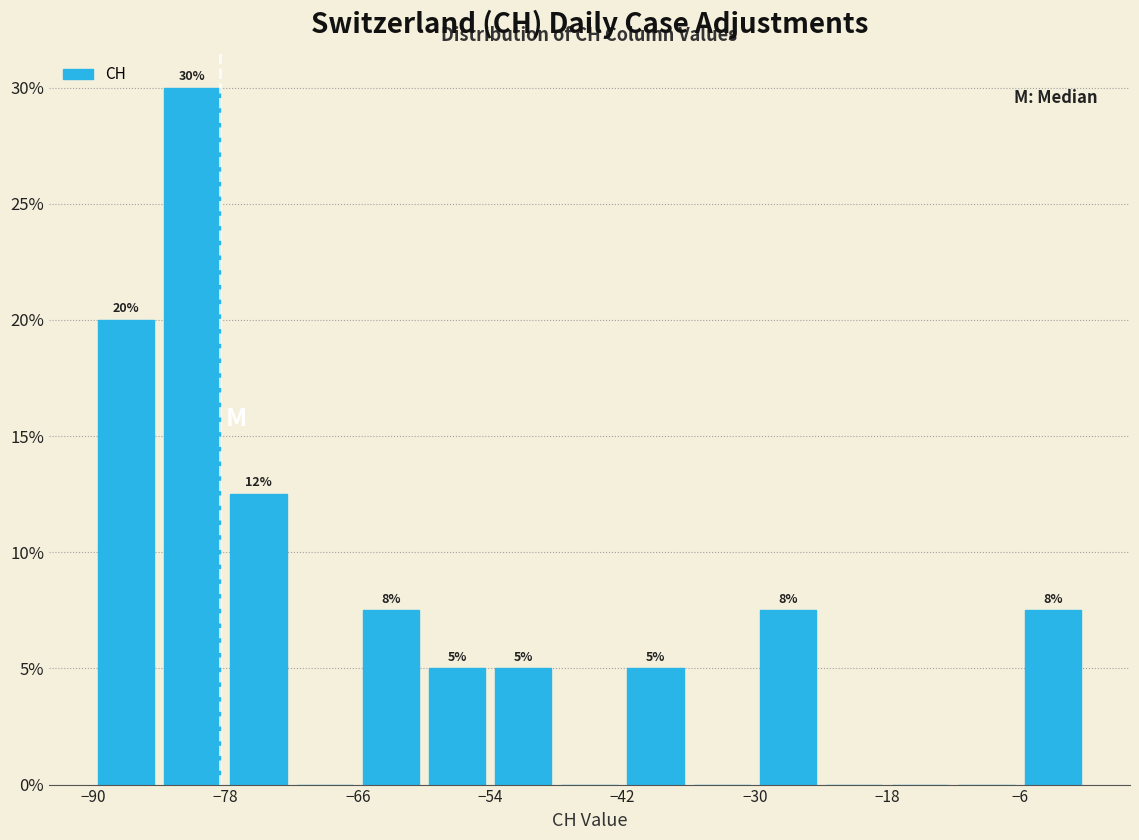

Read against the x-axis, roughly where is the centre of the tallest bar?

-80